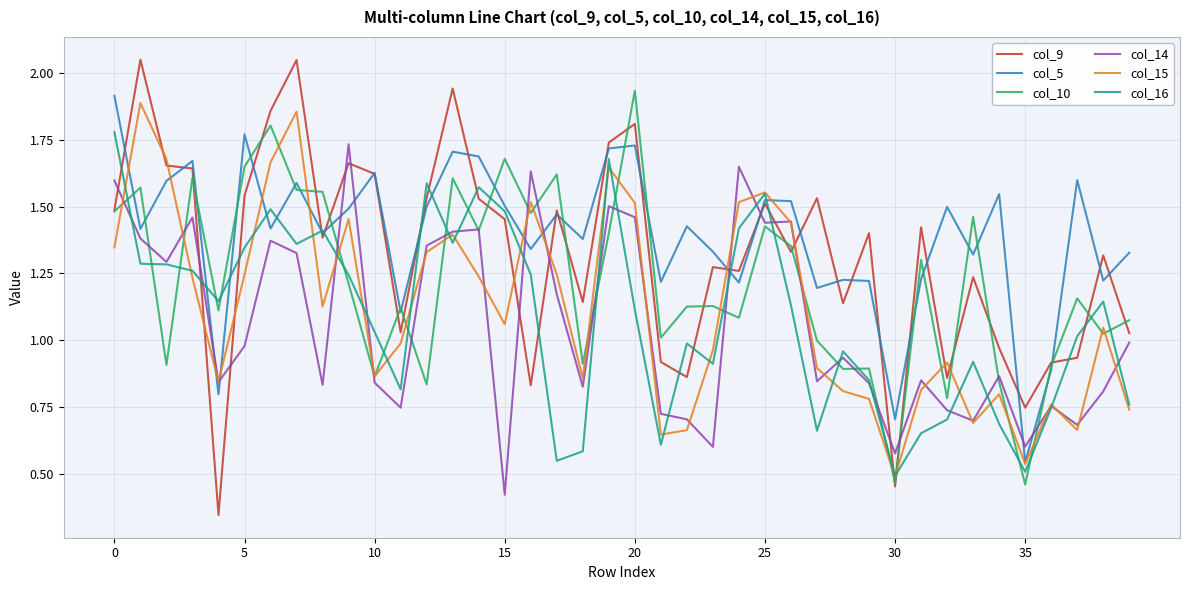

After their last crossing, which series has the higher values: col_14 or col_5?

col_5